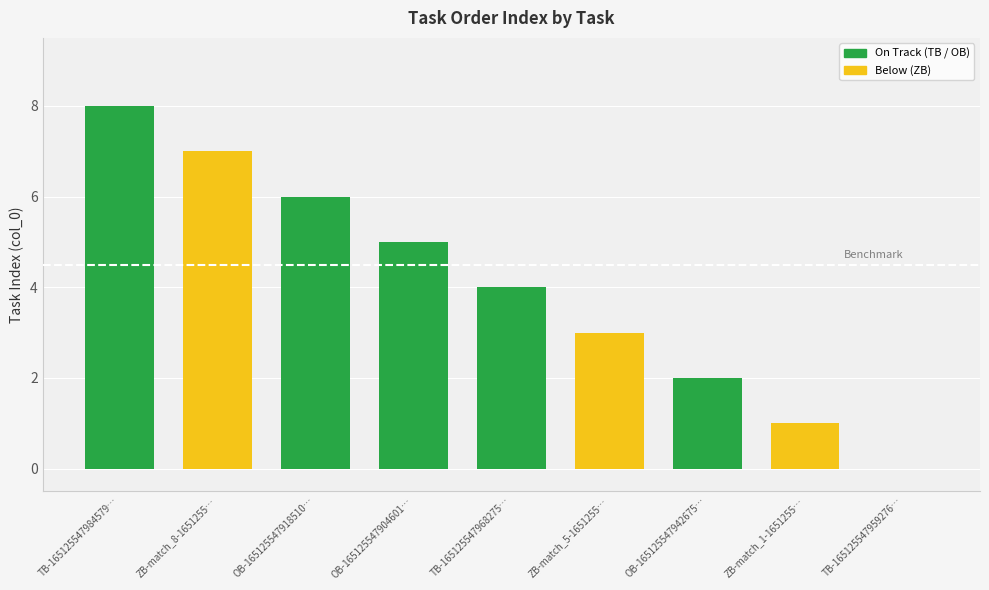

What is the ratio of the value at ZB-match_1-1651255… to the value at ZB-match_5-1651255…?

0.3